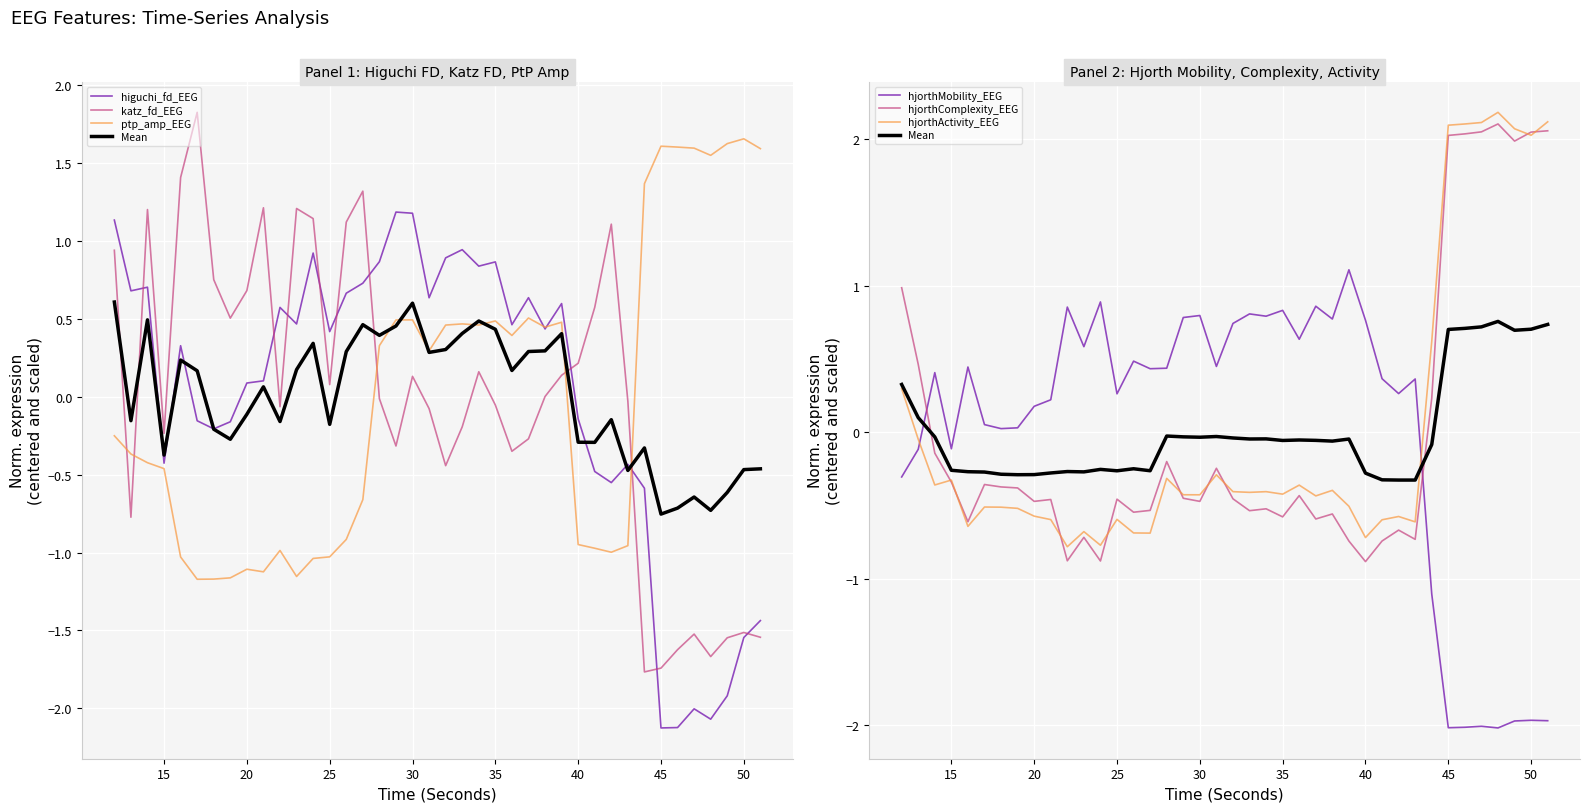

At which label is ptp_amp_EEG closest to 0?

12